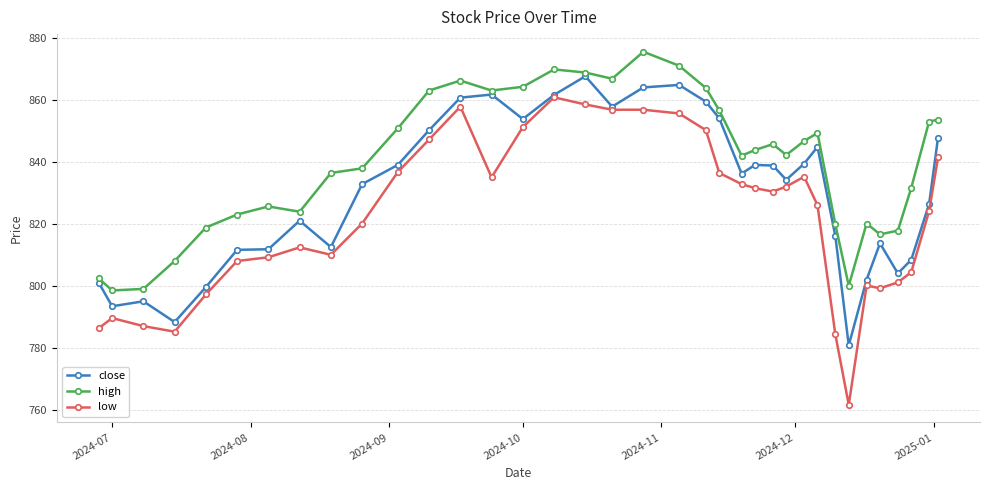

What is the highest value of the low series?

860.8